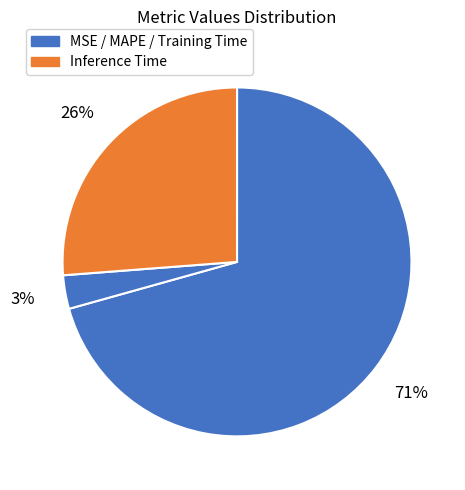

How many segments does this pie chart have?

4